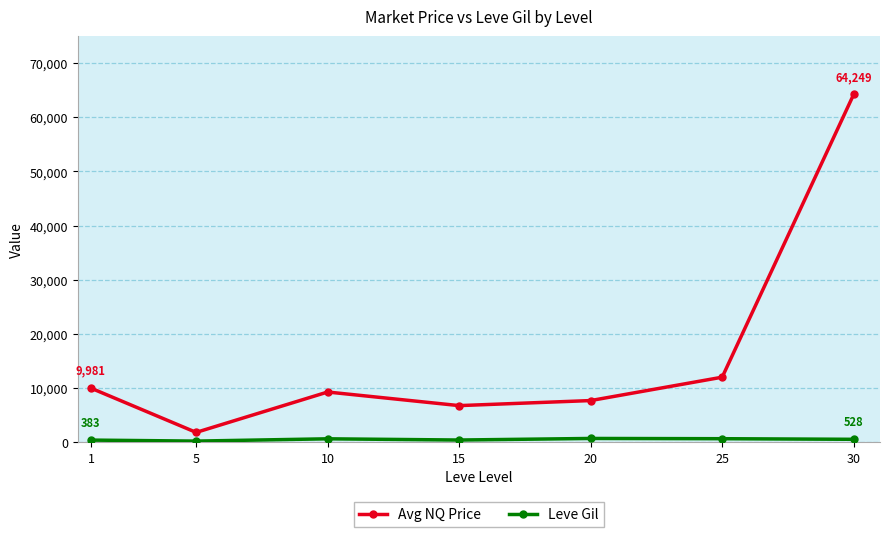

Which series has the largest total across all categories?

Avg NQ Price